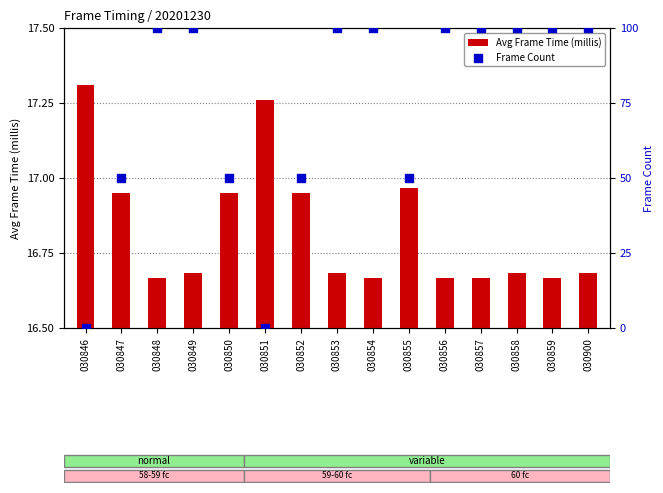

Which series has the largest total across all categories?

Frame Count